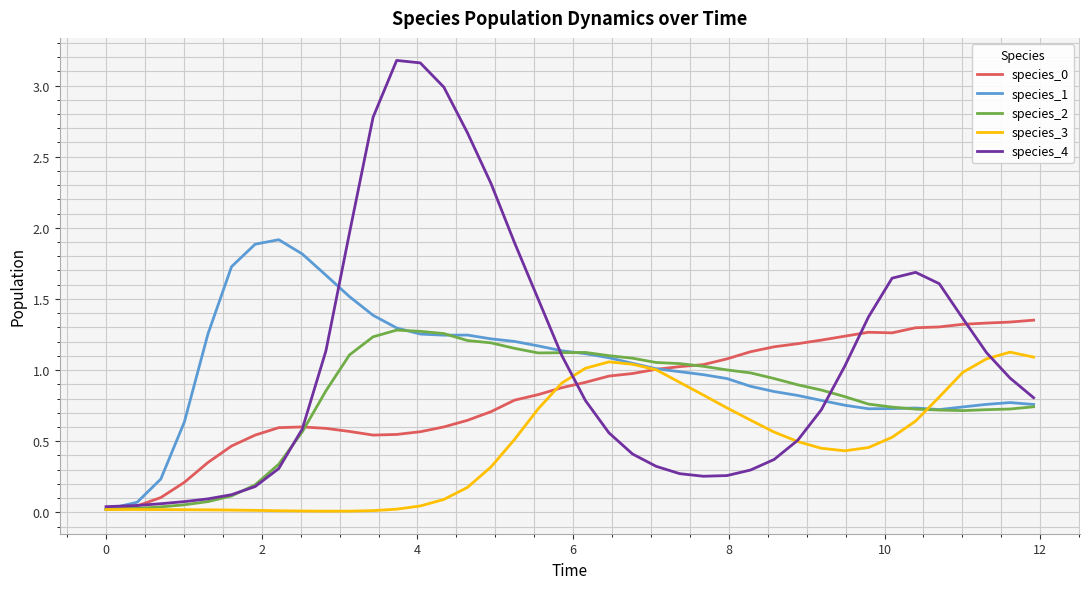

Which series has the widest spread of values?

species_4